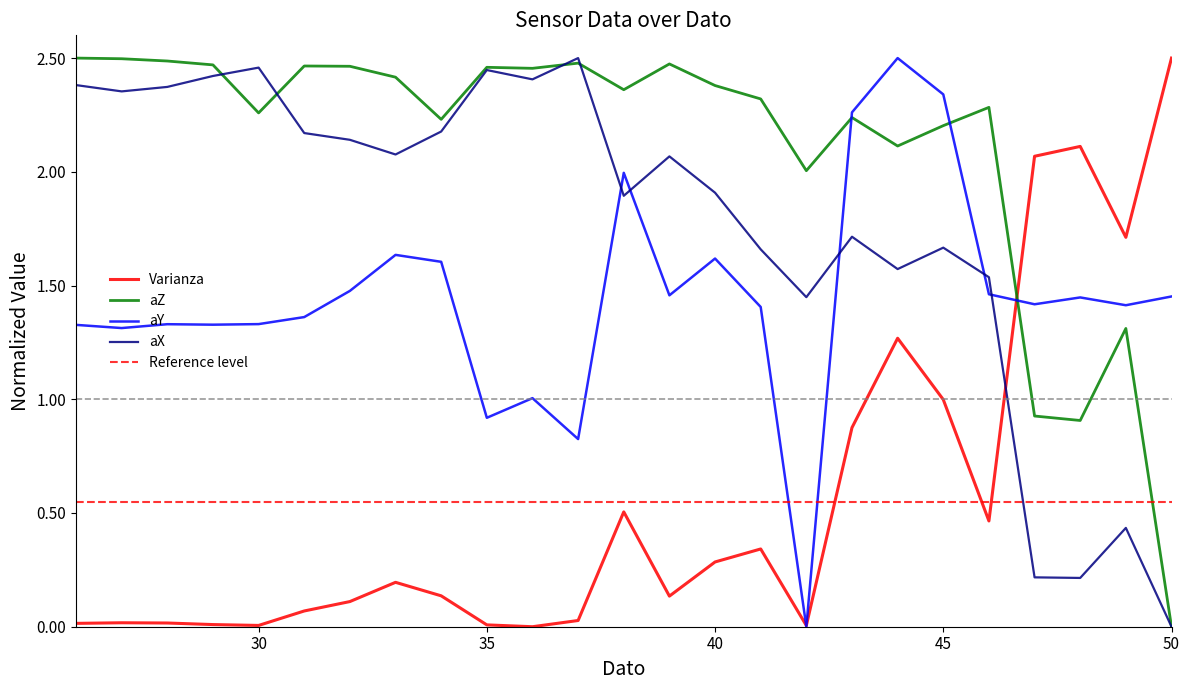

At which label does aX first exceed 2?

26